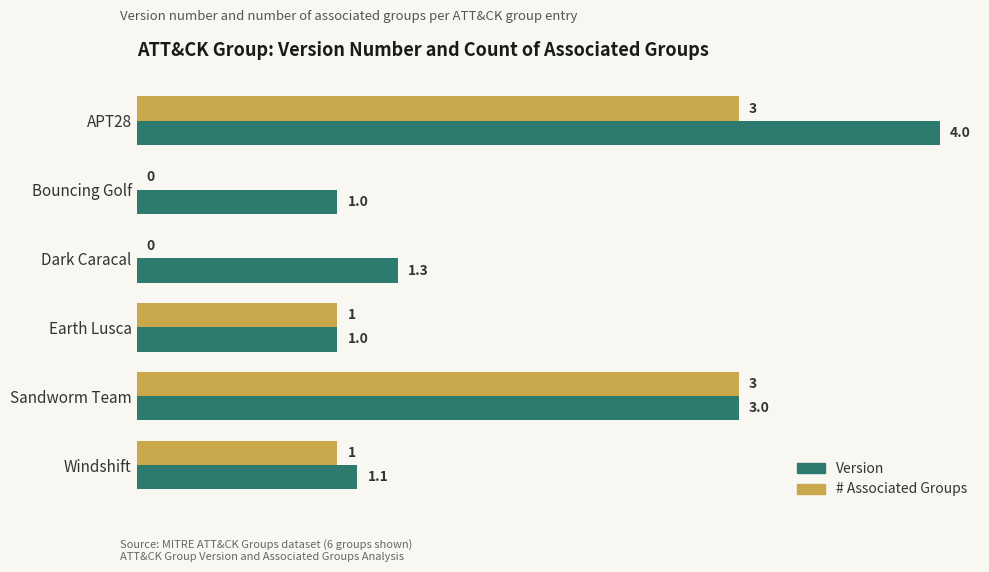

What is the total value across all series at Sandworm Team?

6.0